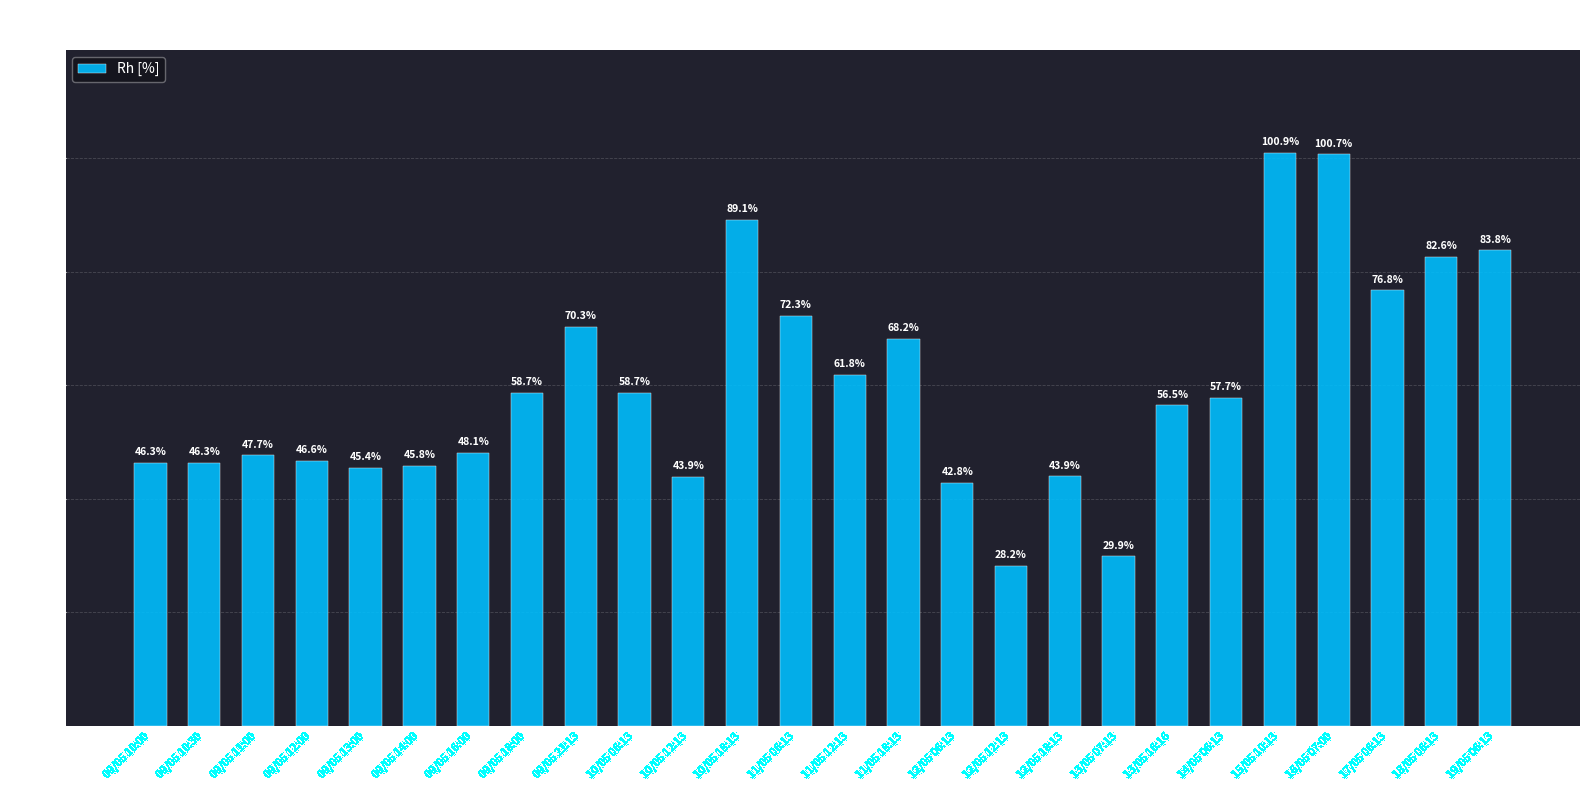

What is the sum of the values at 11/05 12:13 and 09/05 10:00?

108.2